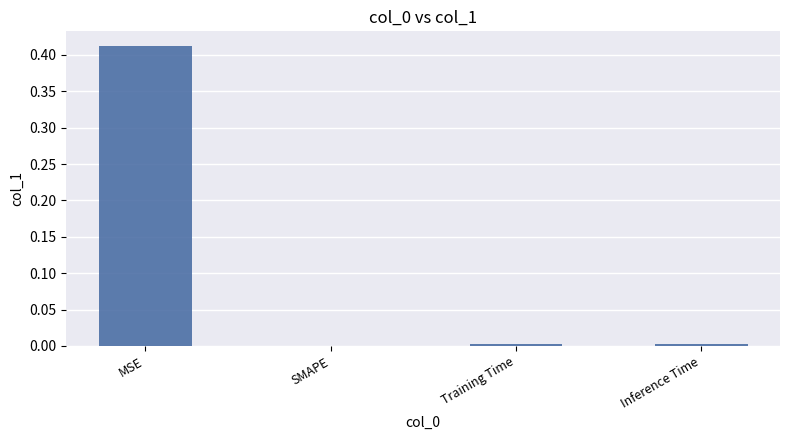

How many positive values are there?

3